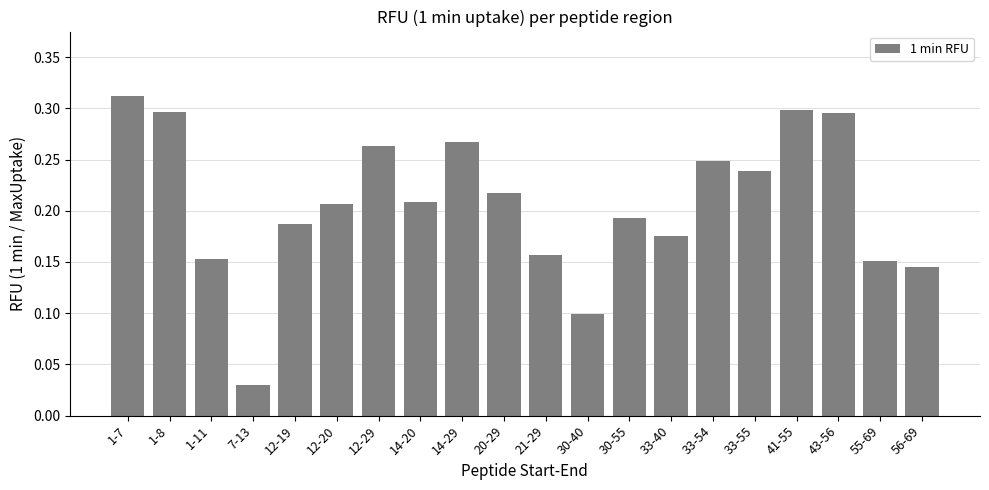

What is the label of the 18th bar from the right?

1-11